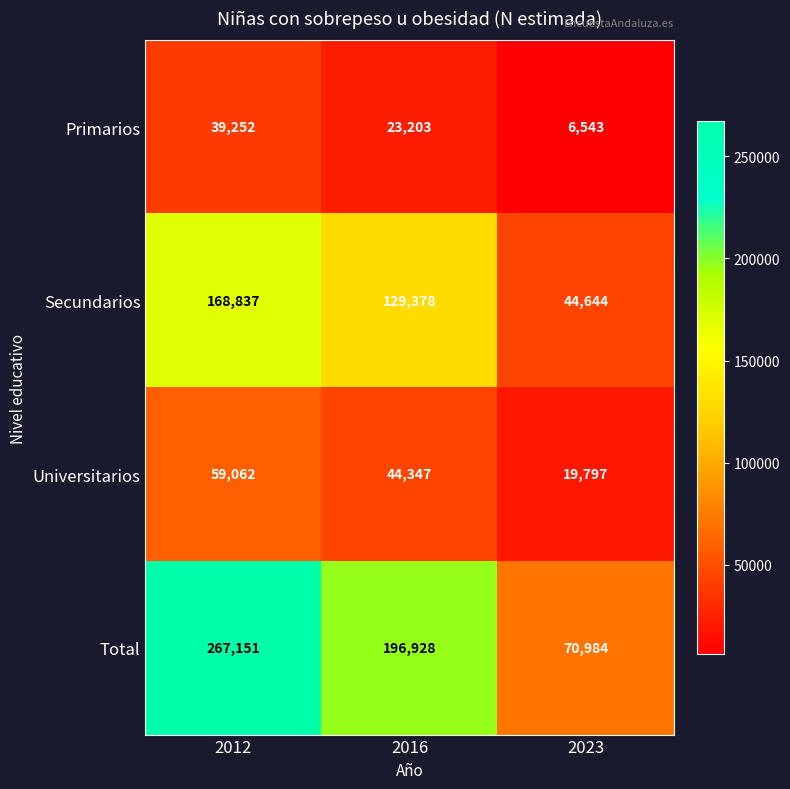

What is the minimum value shown in the chart?

6543